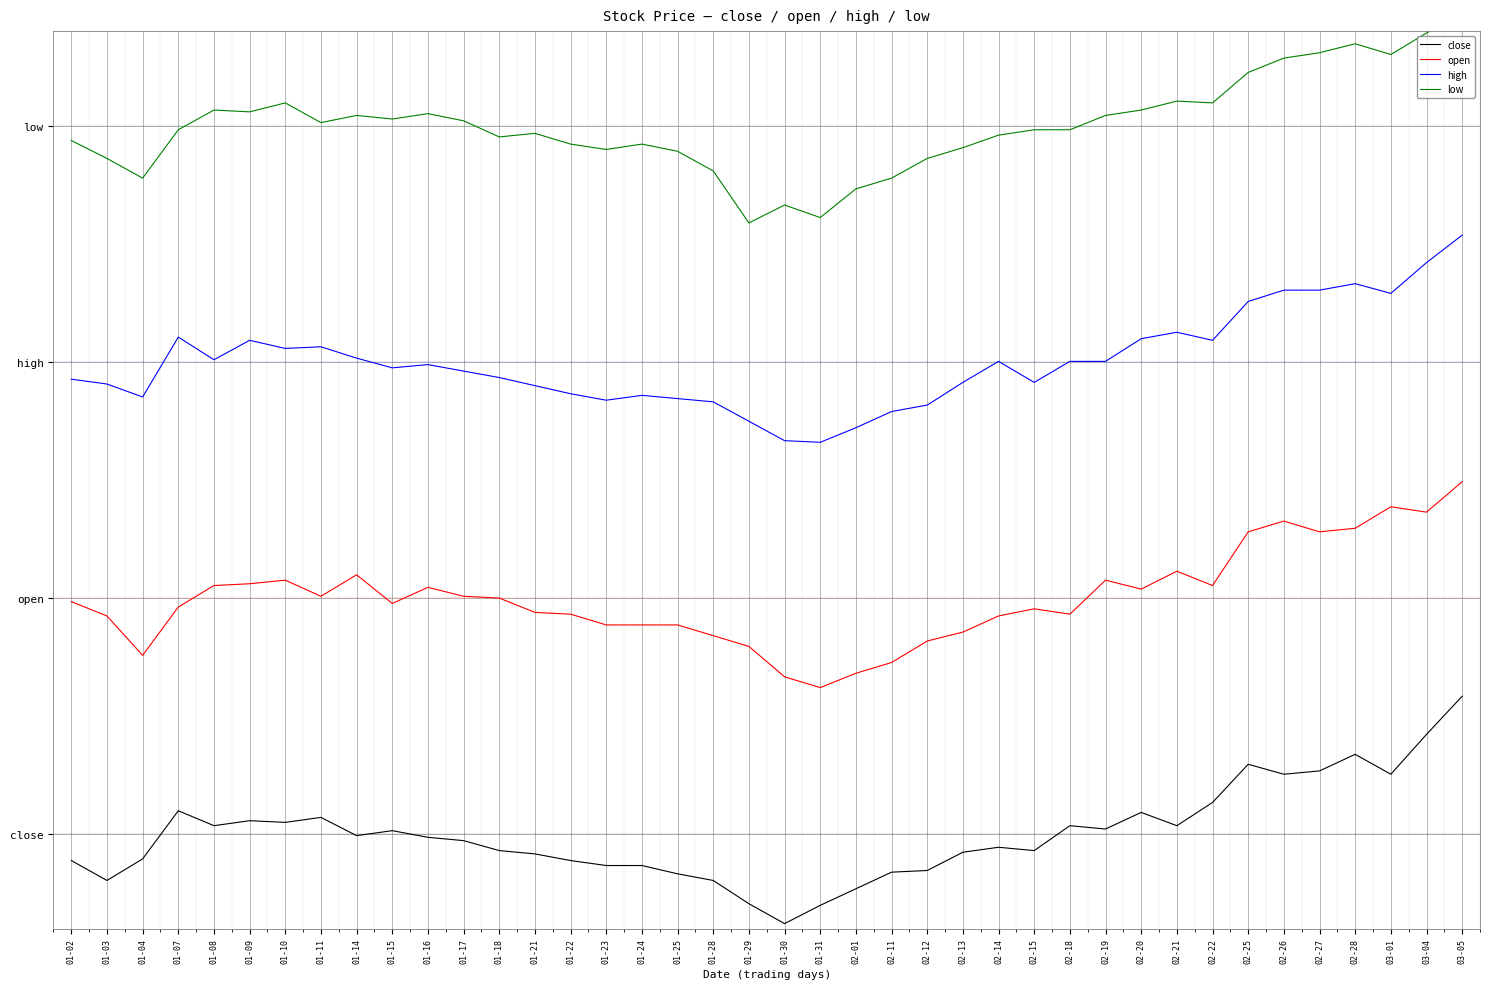

Which series has the largest total across all categories?

low